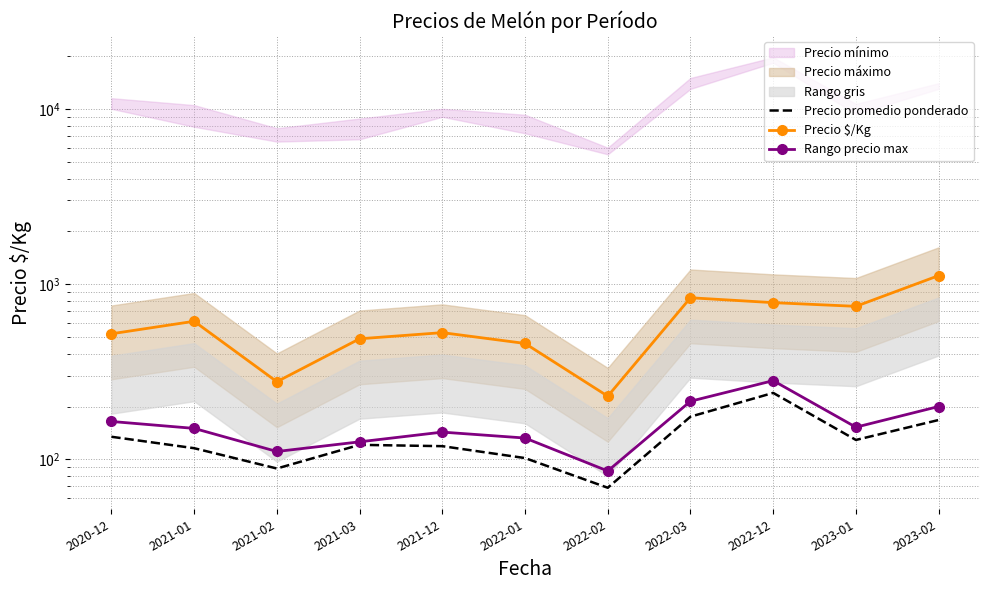

What is the difference between the highest and lowest values at 2022-02?

160.2